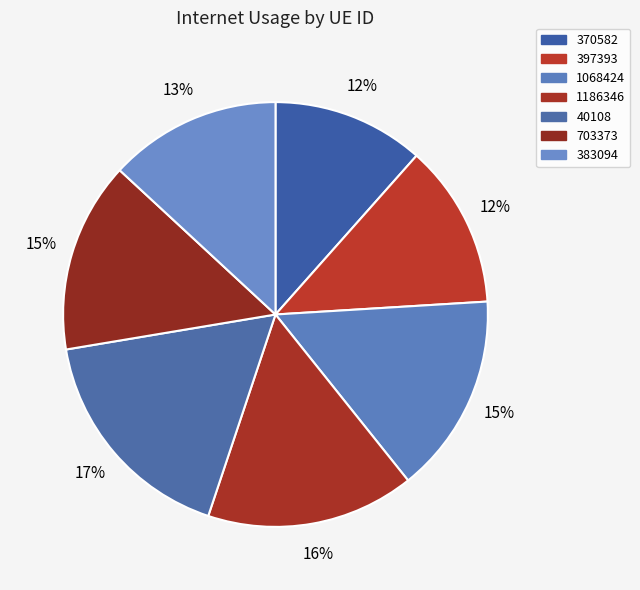

Combined, do 370582 and 40108 account for over 50%?

No